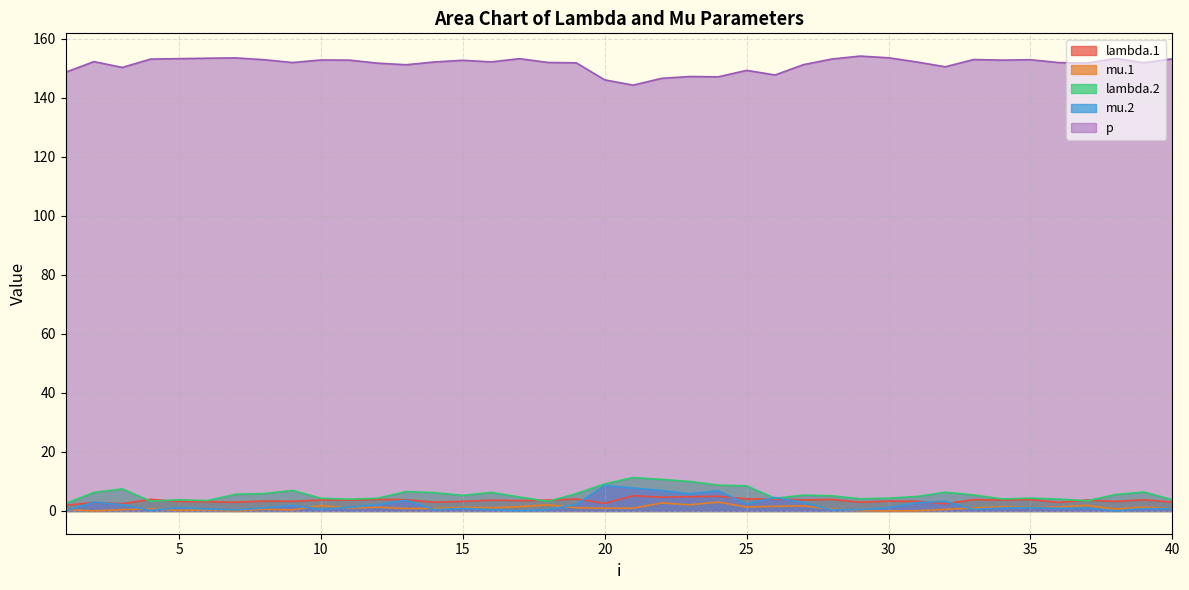

At how many categories does at least one series exceed 107?

40